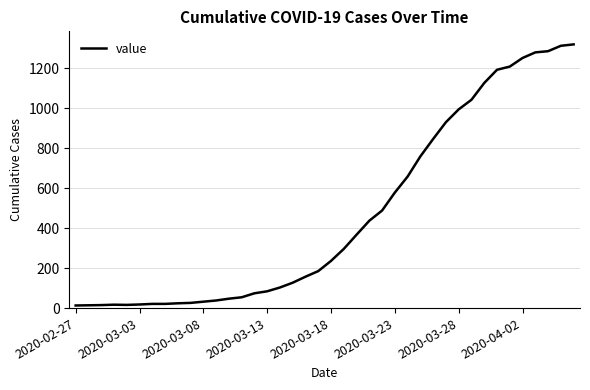

What is the maximum value shown in the chart?

1319